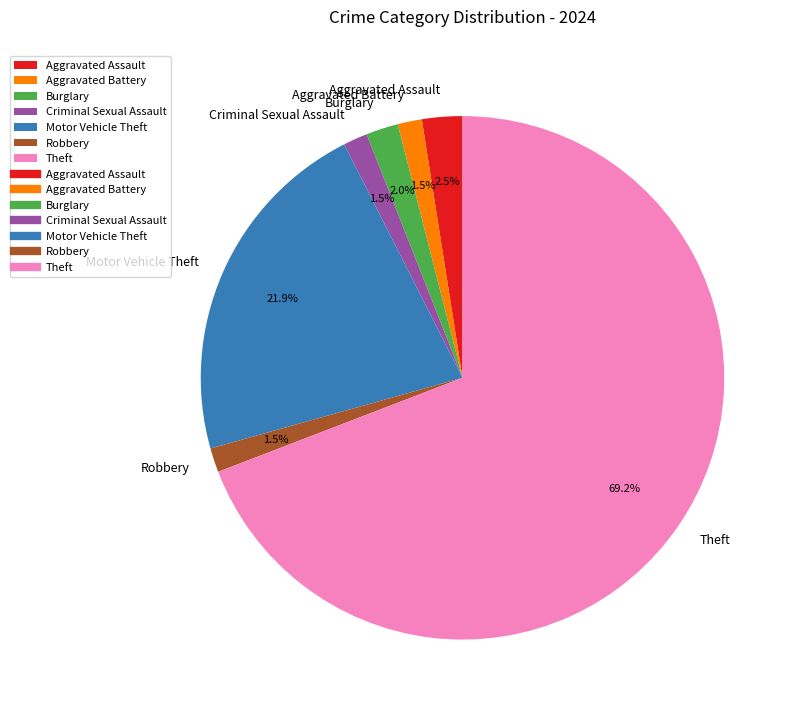

Between Criminal Sexual Assault and Theft, which is larger?

Theft